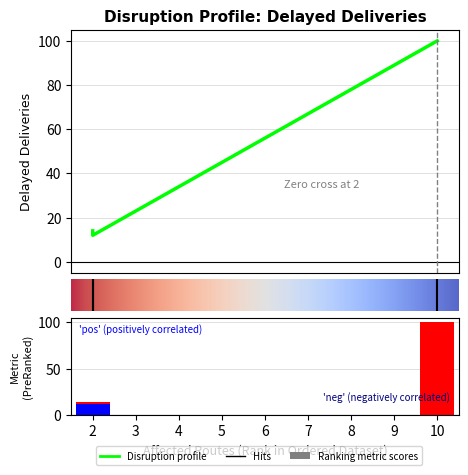

Reading left to right, extract all data points from this chart.

2=14	2=12	10=100